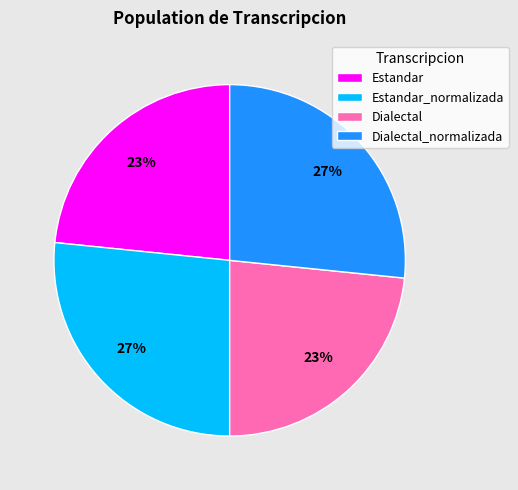

How many segments does this pie chart have?

4